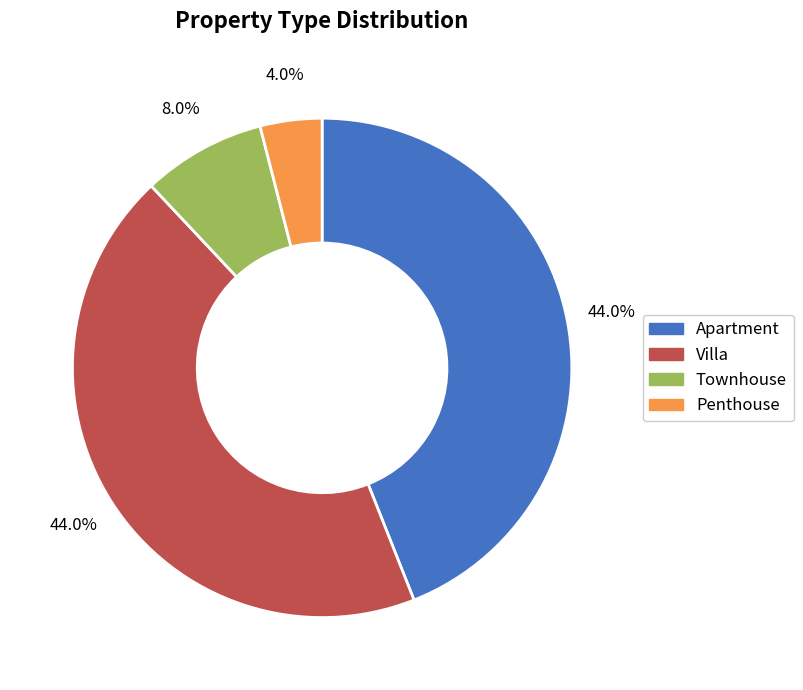

Approximately how many times larger is the value at Townhouse compared to Villa?

0.2